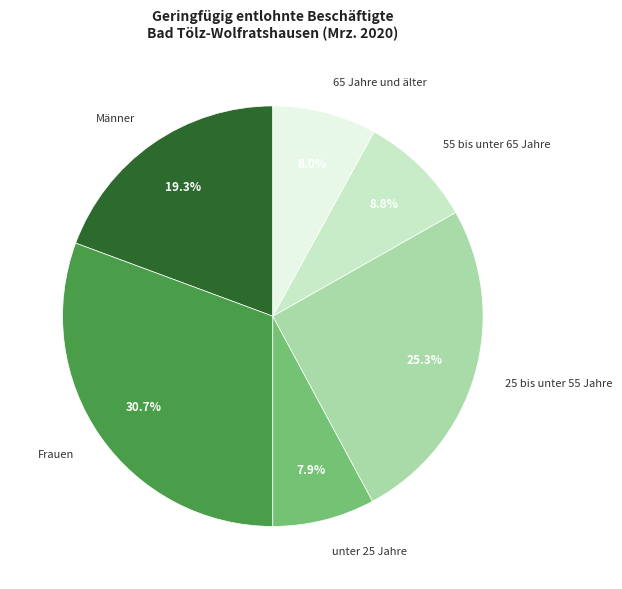

Approximately how many times larger is the value at 25 bis unter 55 Jahre compared to Frauen?

0.8